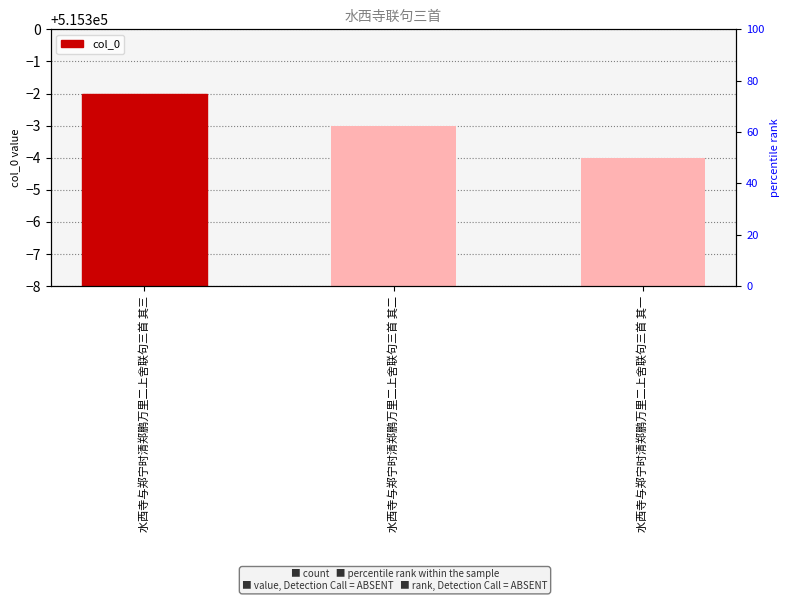

What is the average value?

515297